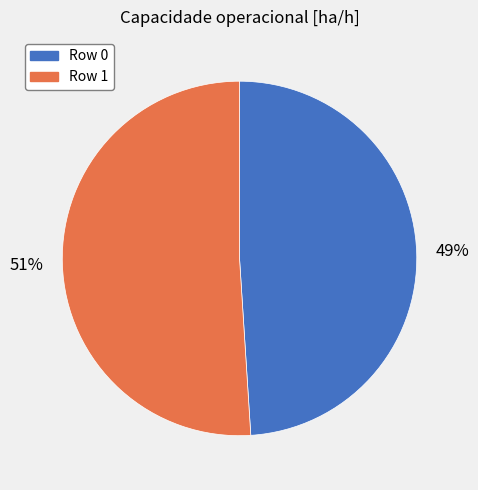

Is there a majority slice in this chart?

Yes